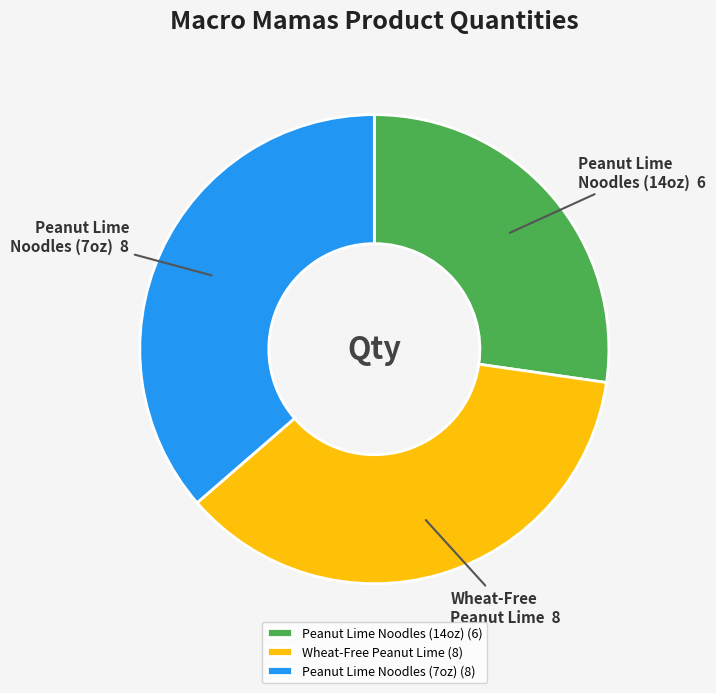

Which category has the smallest portion of the pie?

Peanut Lime Noodles (14oz) (6)